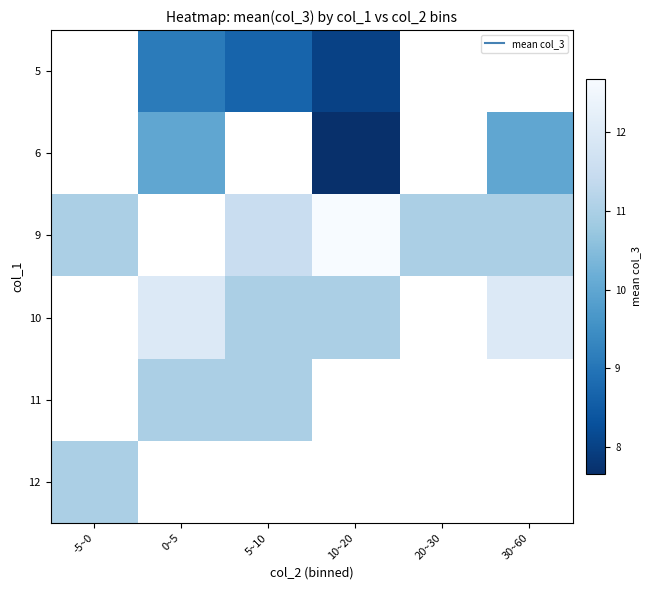

True or false: 5 has a value of 15.9 at 0~5.

False